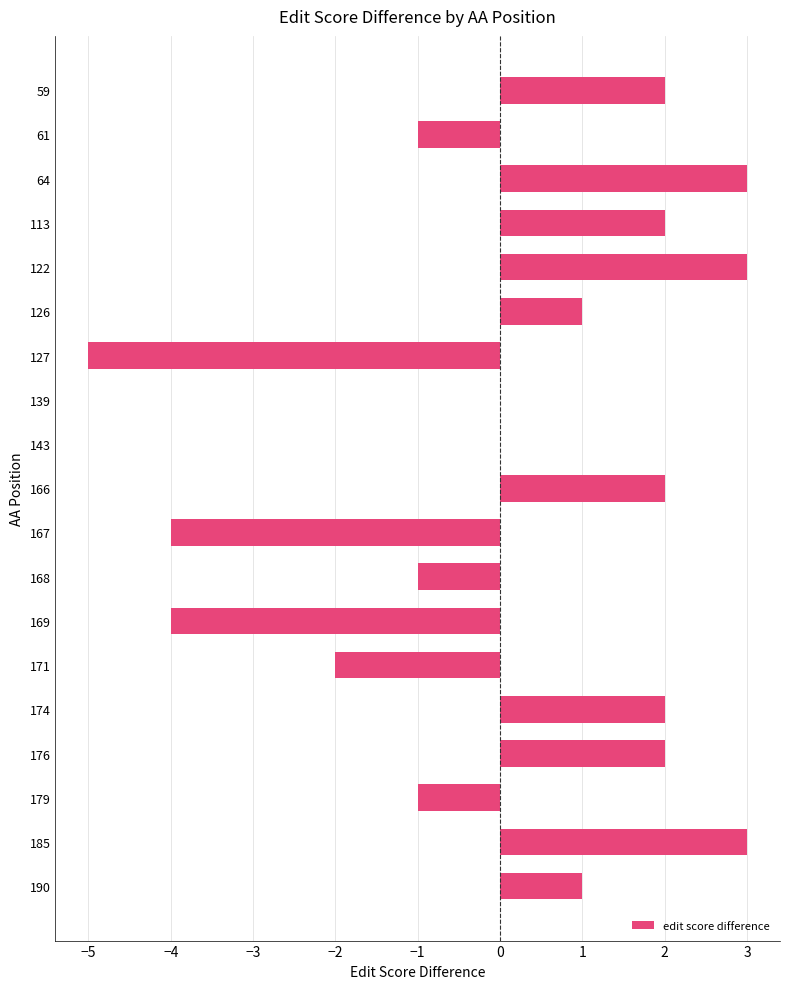

What is the sum of all values?

3